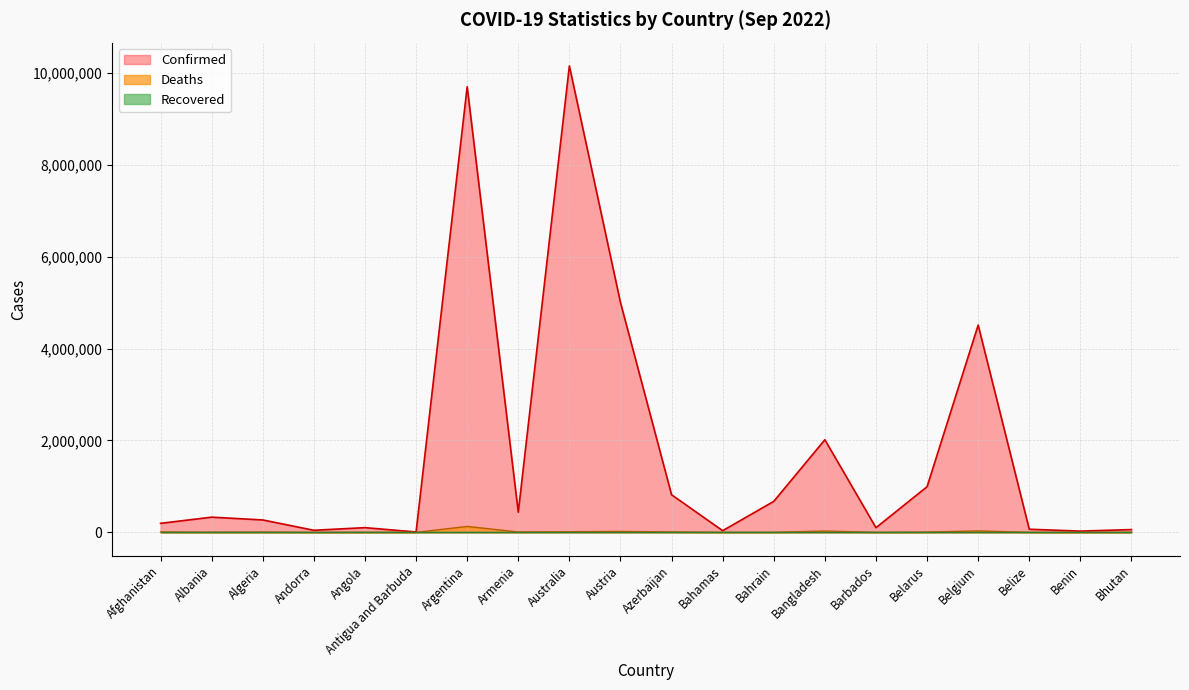

Is the value of Deaths at Bahrain greater than the value of Confirmed at Armenia?

No